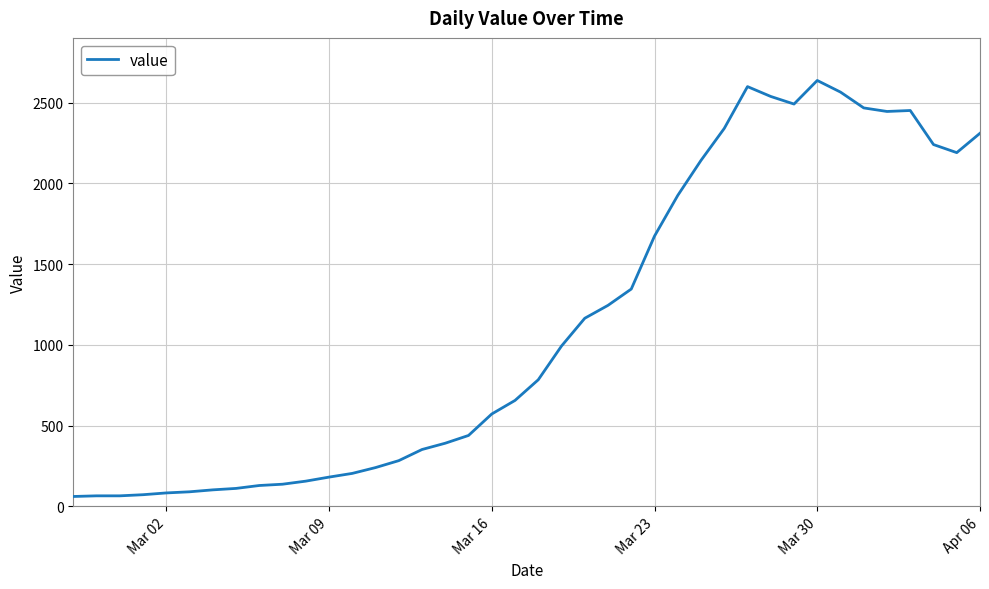

What is the minimum value shown in the chart?

61